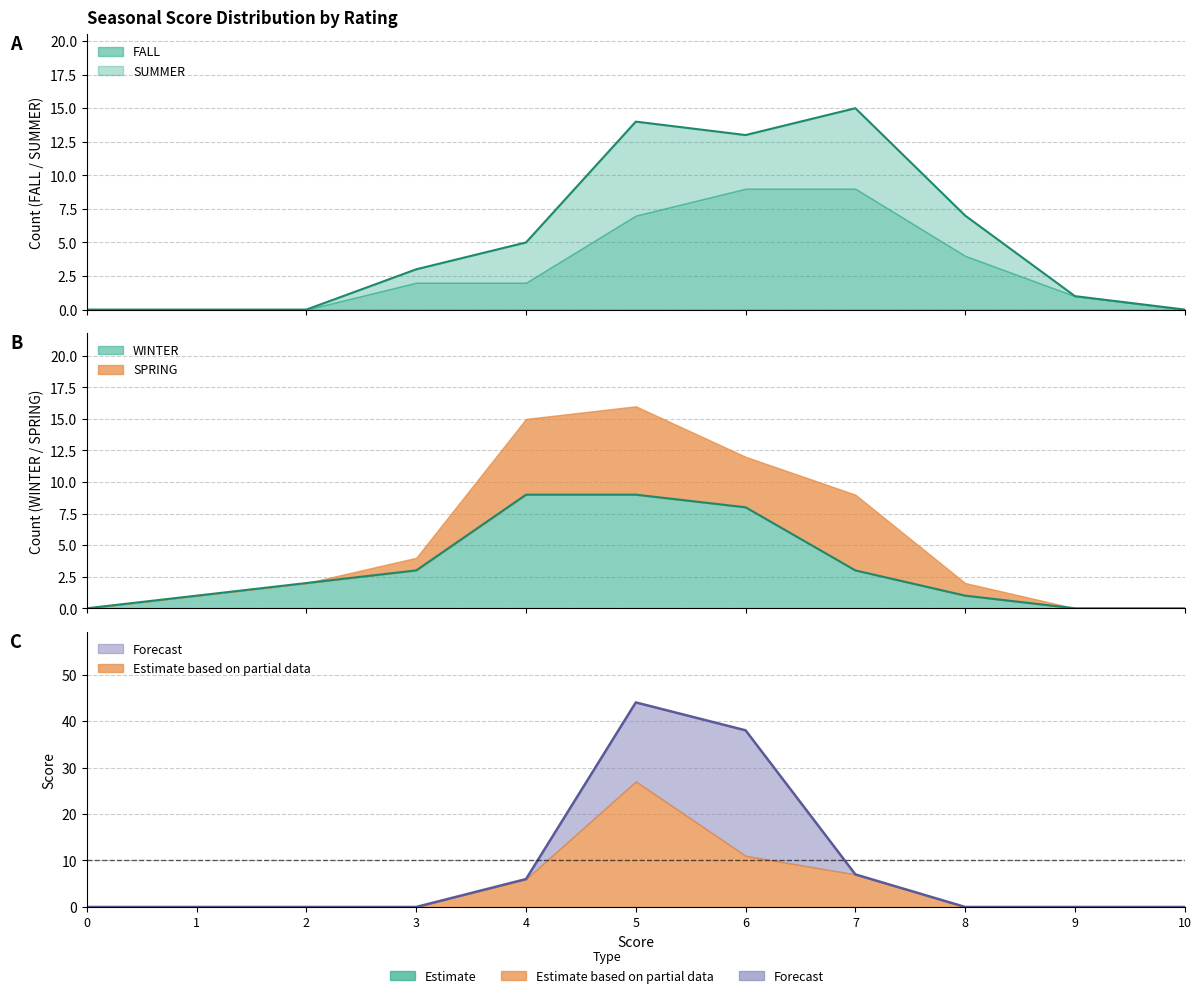

After their last crossing, which series has the higher values: WINTER or FALL?

FALL